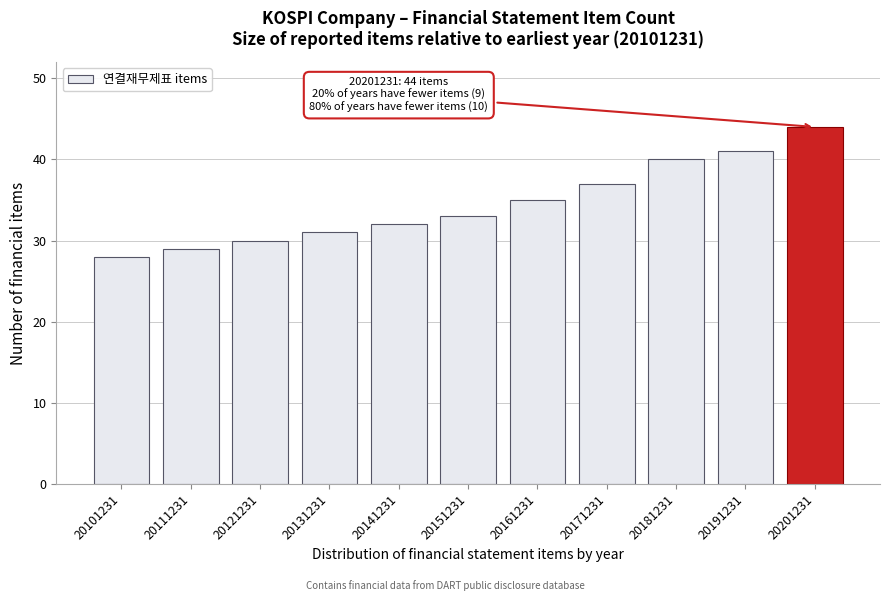

Reading left to right, what are all the values shown in this chart?

20101231=28	20111231=29	20121231=30	20131231=31	20141231=32	20151231=33	20161231=35	20171231=37	20181231=40	20191231=41	20201231=44